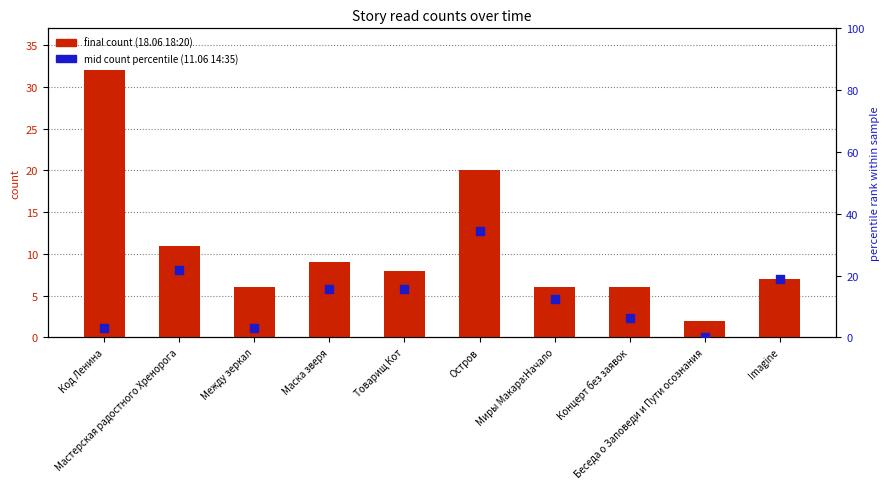

Which series contains the lowest Y value?

mid count percentile (11.06 14:35)